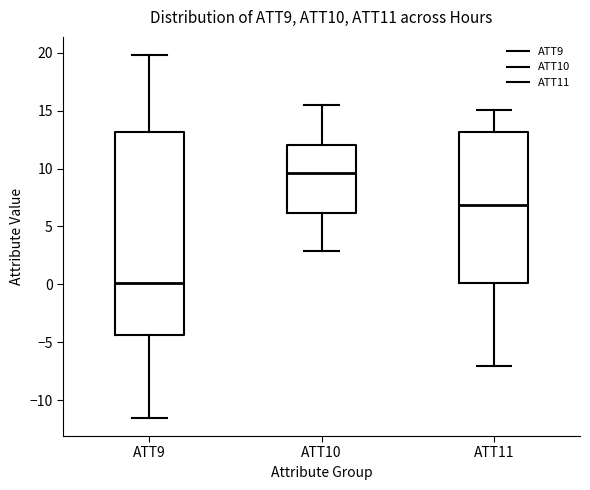

Where does the upper whisker of the box for ATT10 end on the y-axis? The values are not printed on the chart, so give them approximately, as read against the axis.

15.5